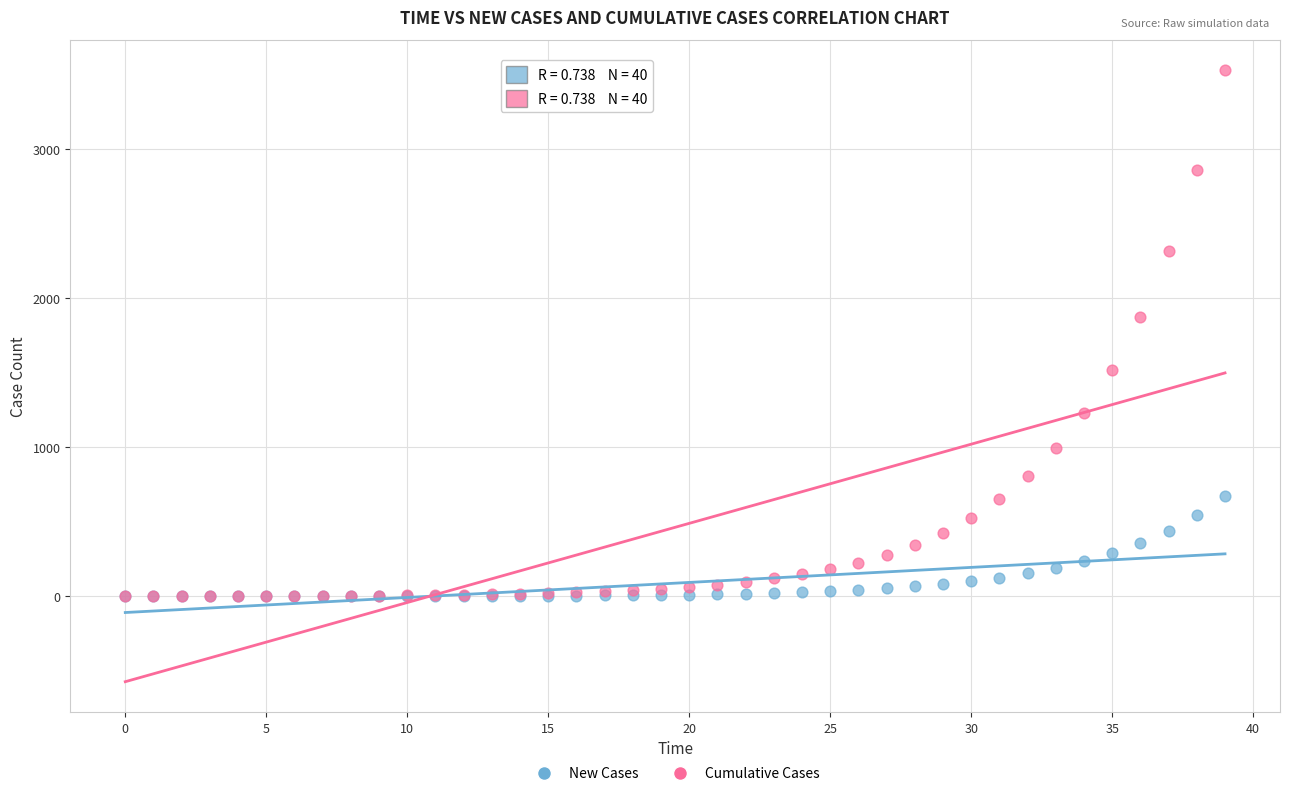

Which series has the largest Y range (max minus min)?

Cumulative Cases